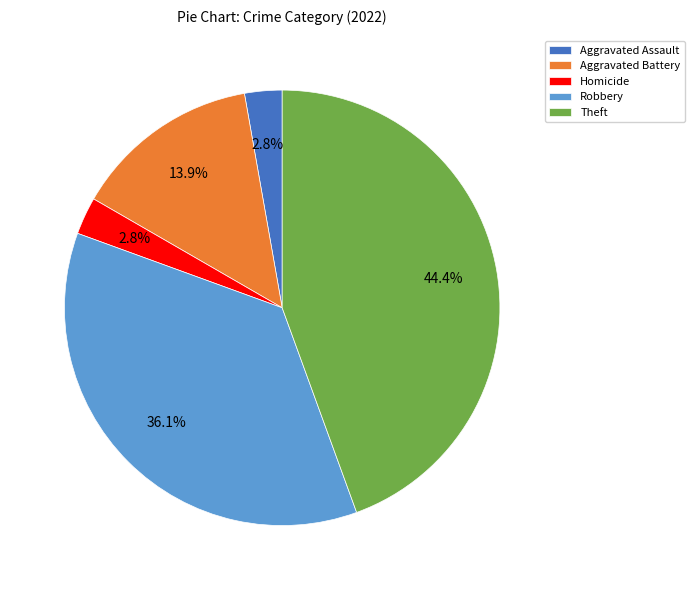

To the nearest percent, what portion does Robbery represent?

36%